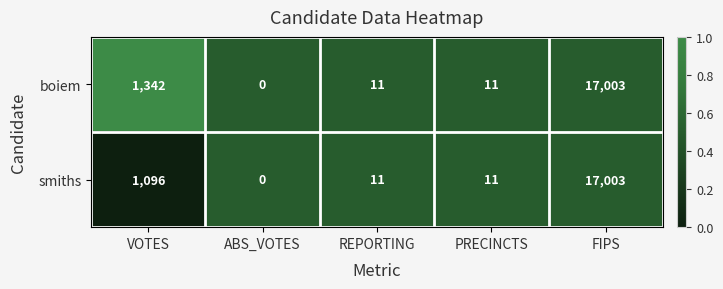

How many positive values does the smiths series have?

4